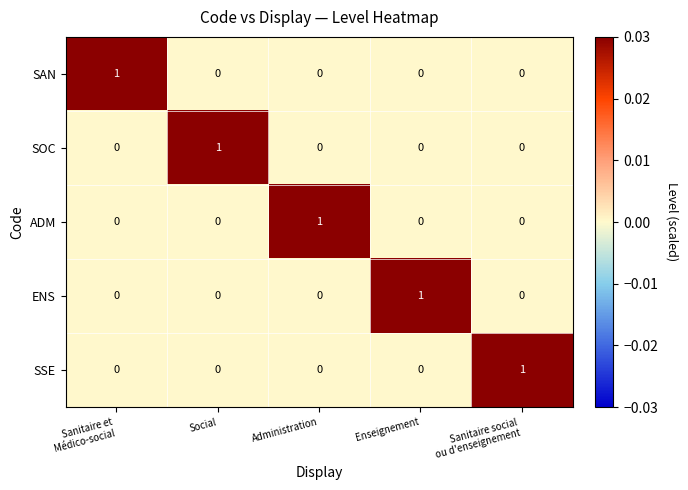

At how many categories does at least one series exceed 0?

5